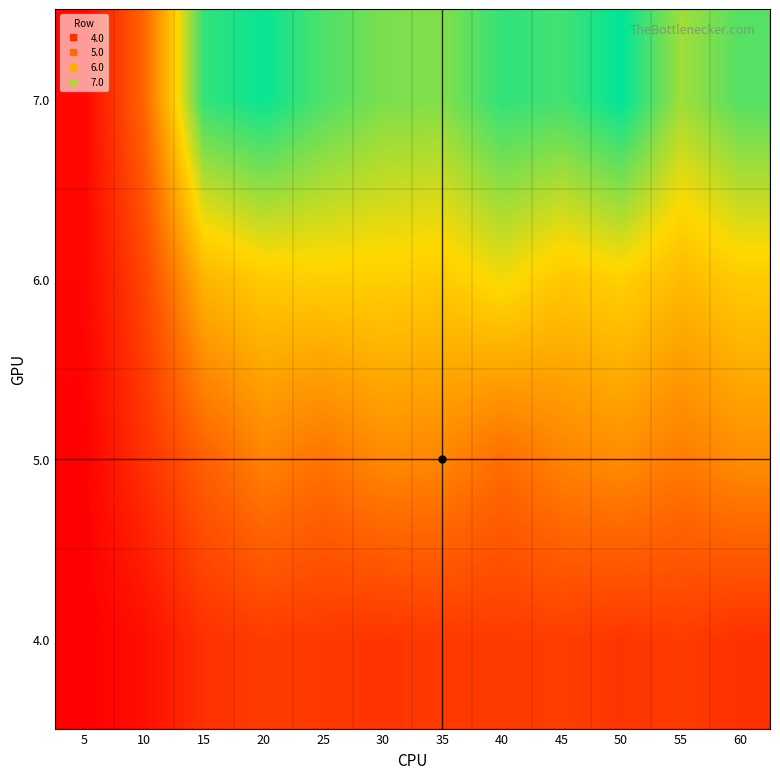

Rank the series by their maximum value, from highest to lowest.

7.0, 6.0, 5.0, 4.0